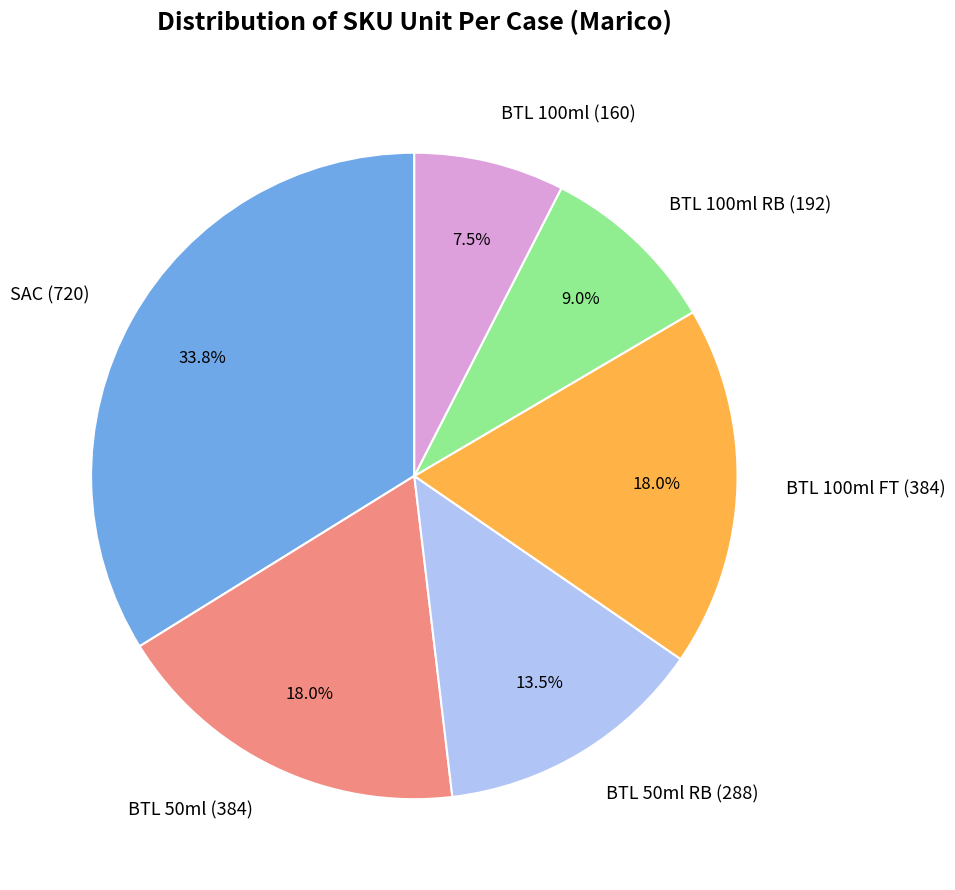

What is the smallest slice in the pie chart?

BTL 100ml (160)